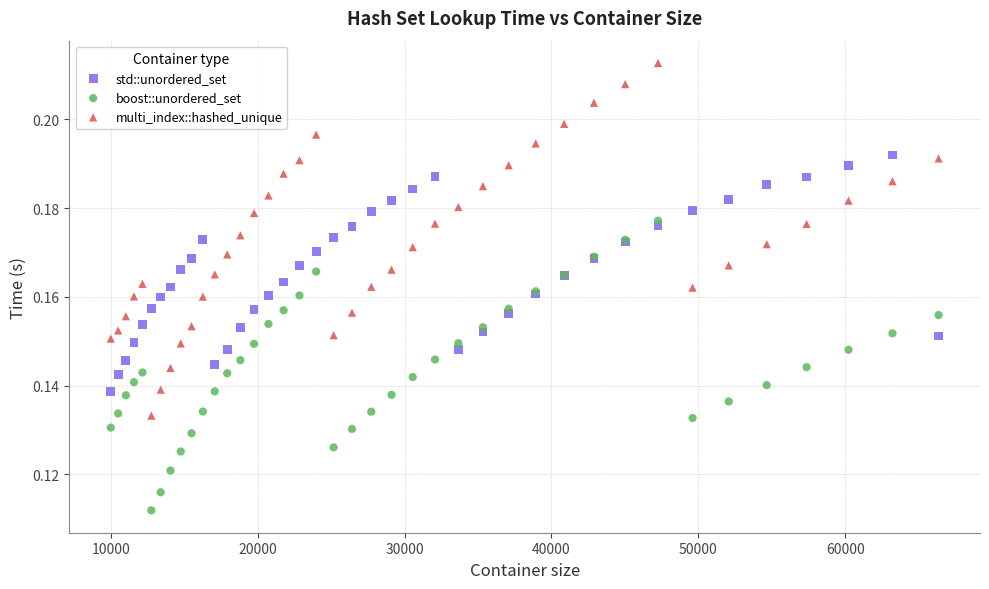

Which series reaches the minimum Y coordinate?

boost::unordered_set